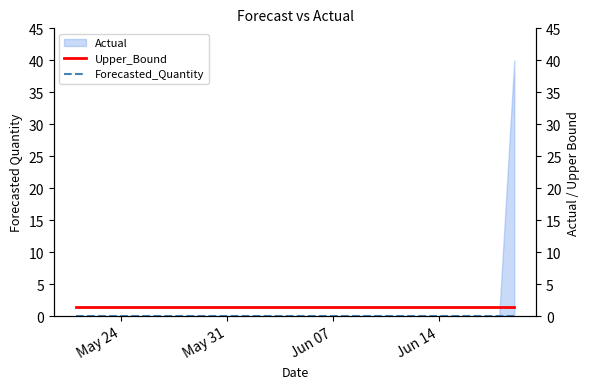

Is it true that Actual equals 0 at May 24?

True